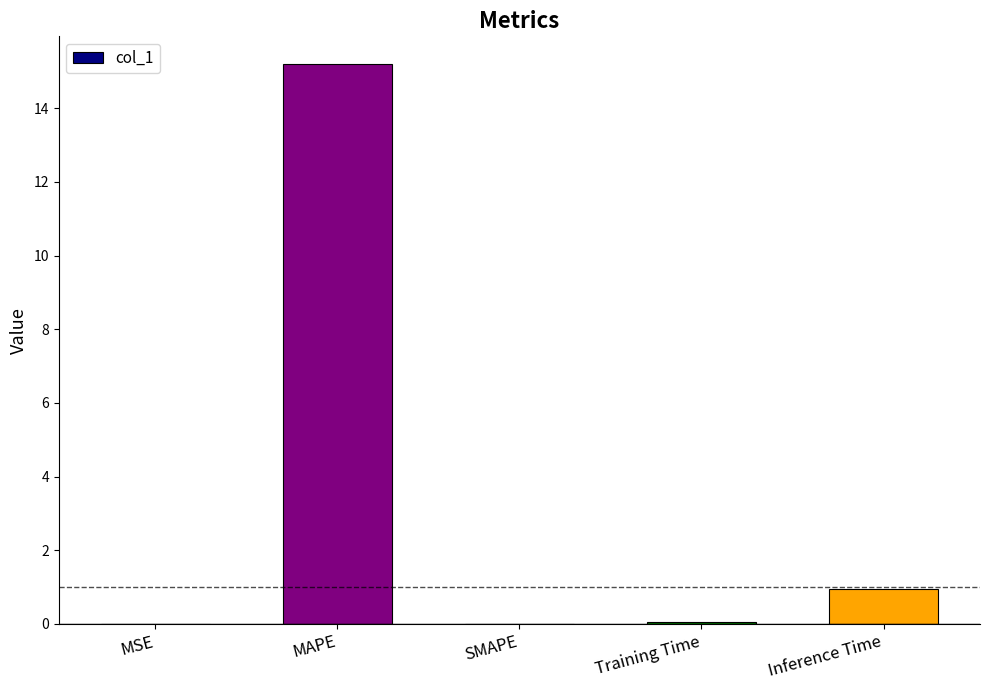

What value does the data have at Inference Time?

0.9